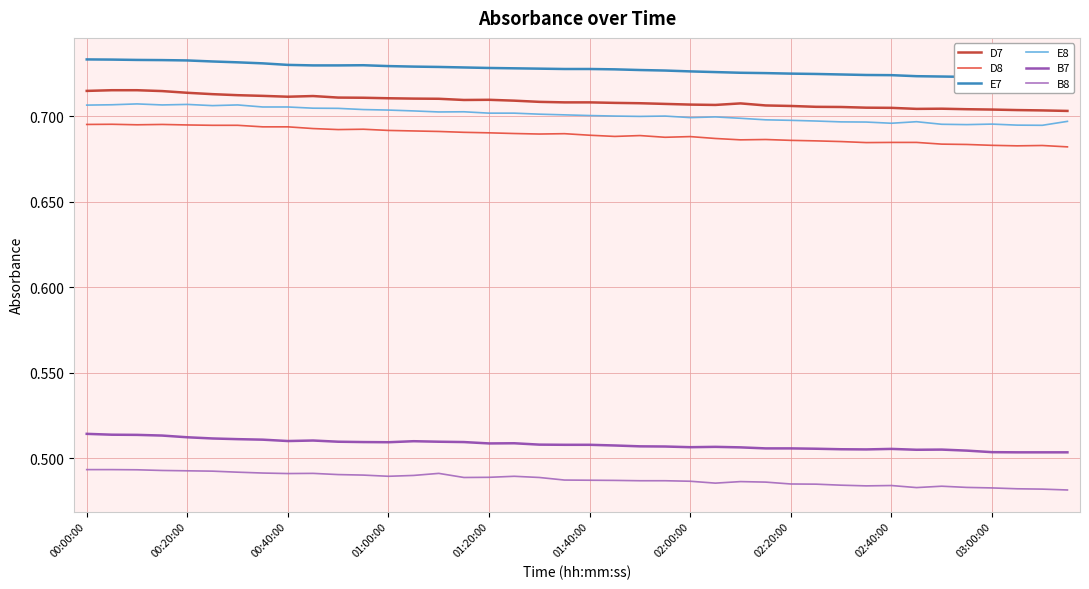

The value of D8 at 25 is 0.2. True or false?

False